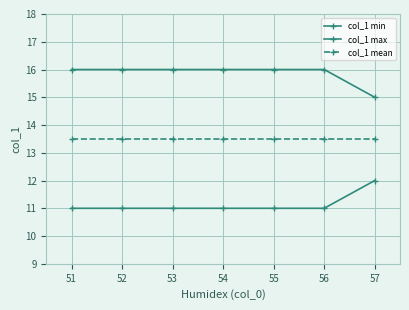

Does the chart display data point markers on the line(s)?

Yes